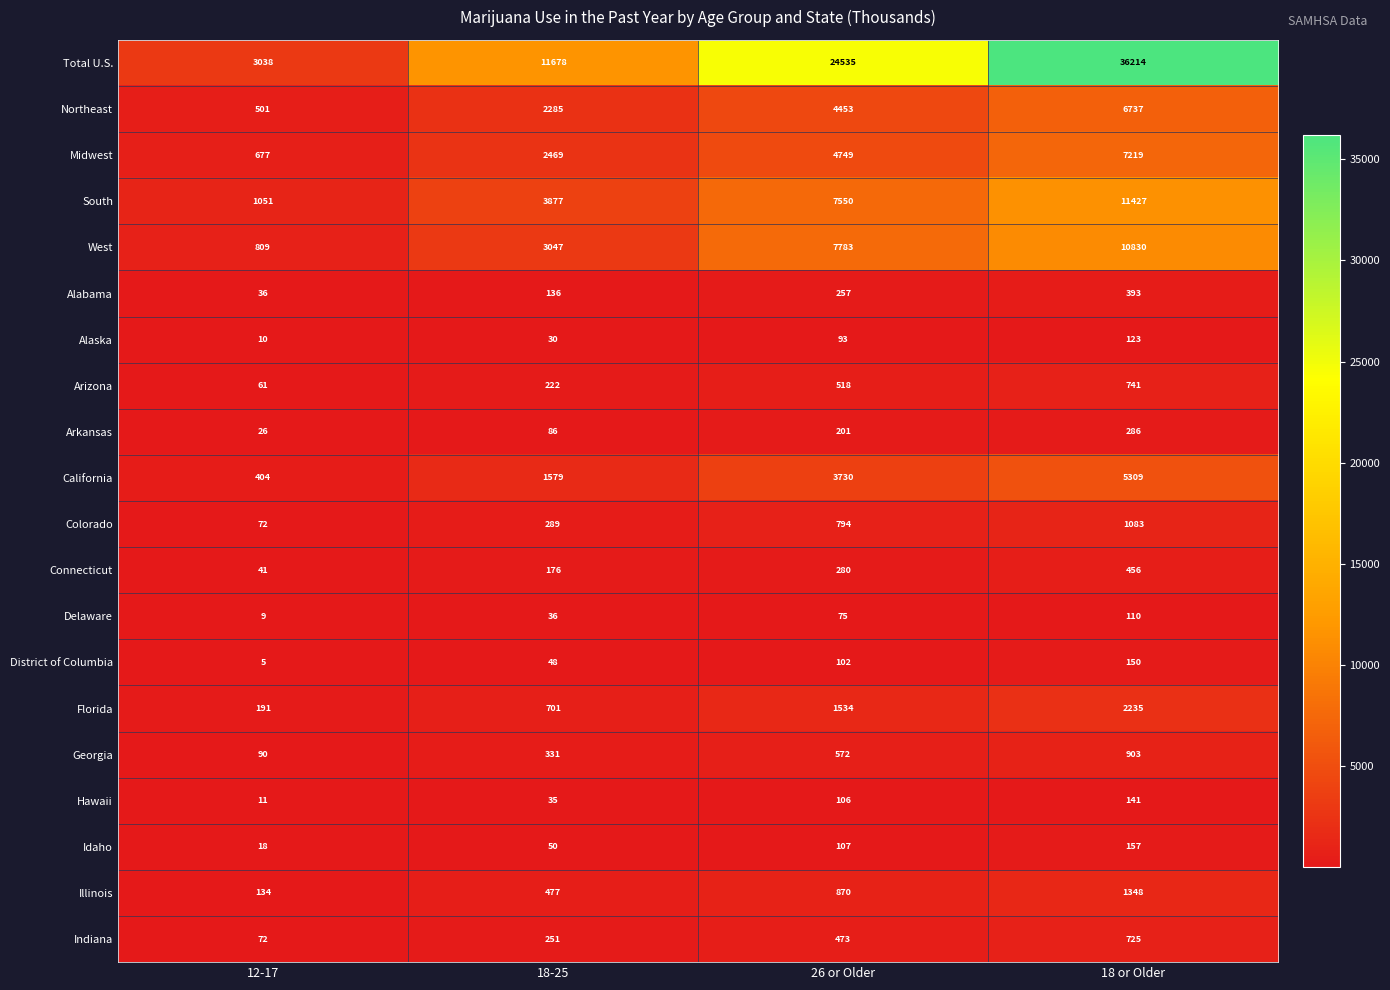

Where is Delaware nearest to the value 59?

26 or Older